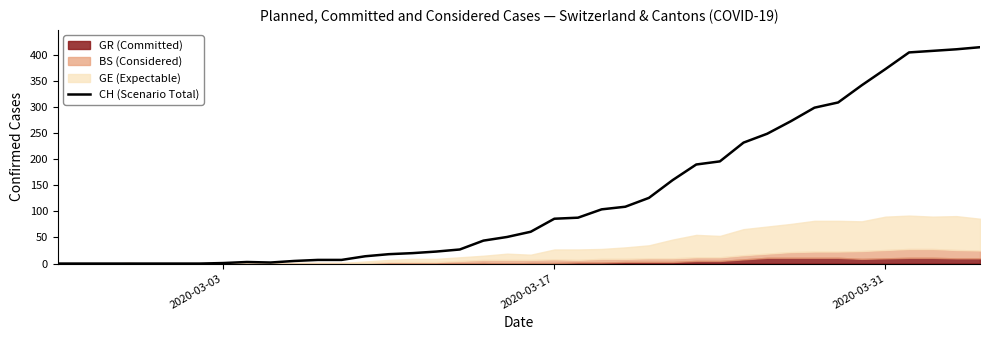

What is the maximum value for CH (Scenario Total)?

415